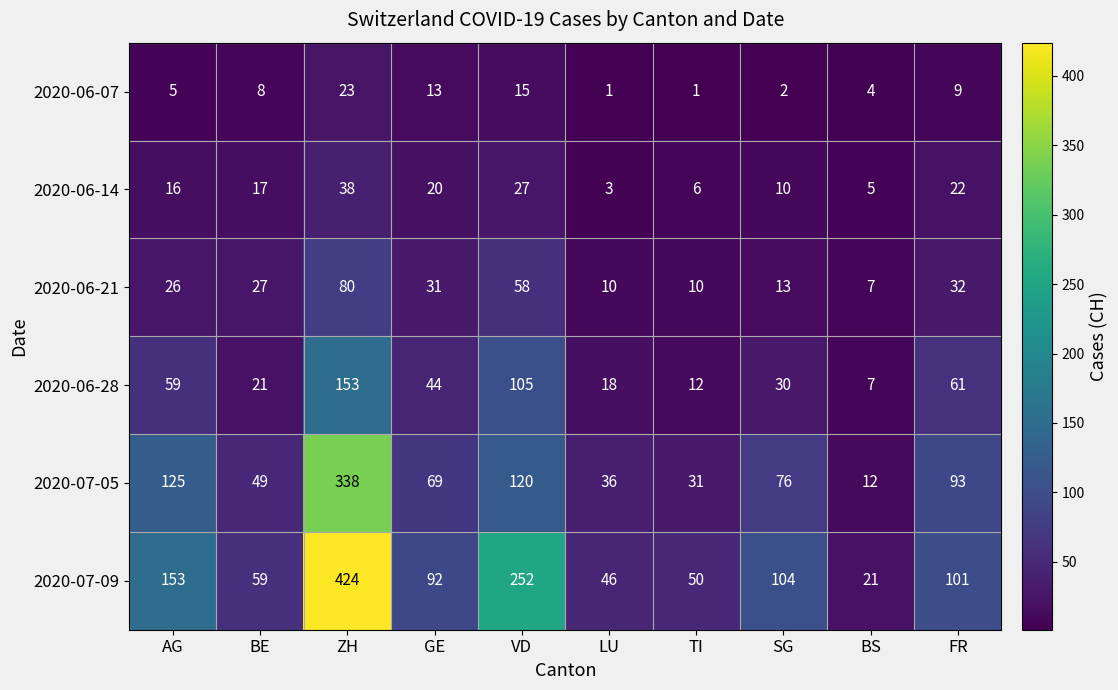

At which category is the sum across all series the highest?

ZH